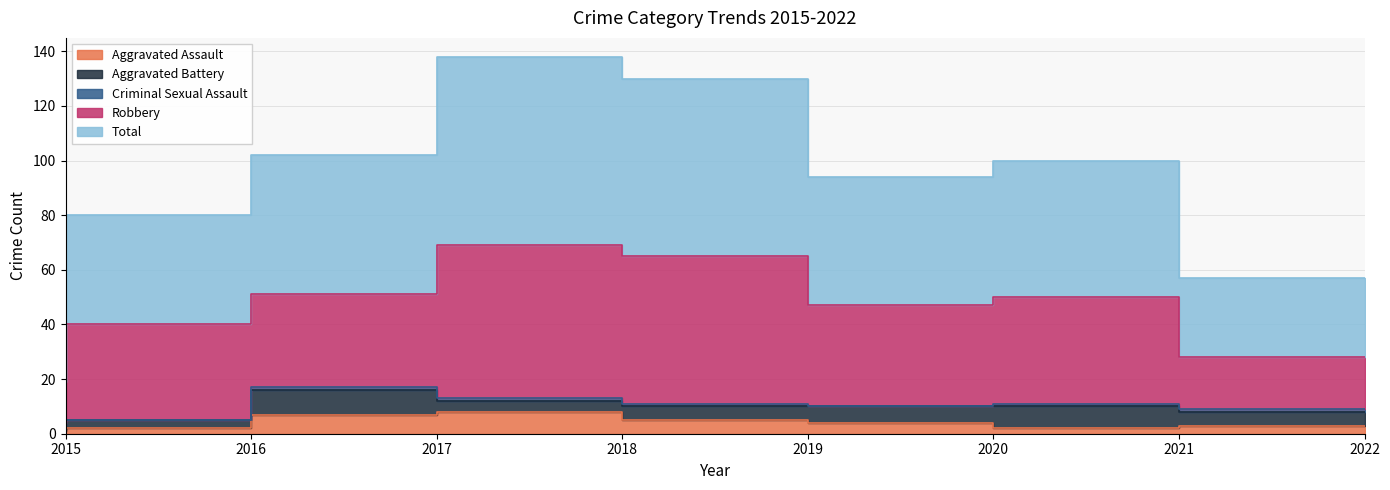

What is the sum of the Criminal Sexual Assault values at 2015 and 2022?

3